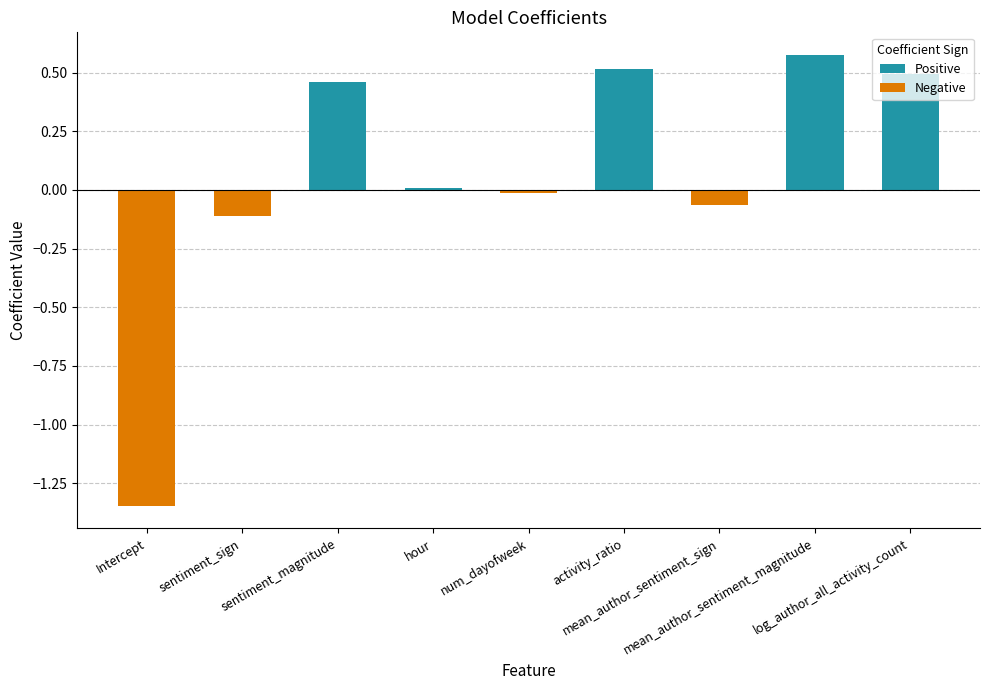

What is the difference between the maximum and minimum values?

1.9